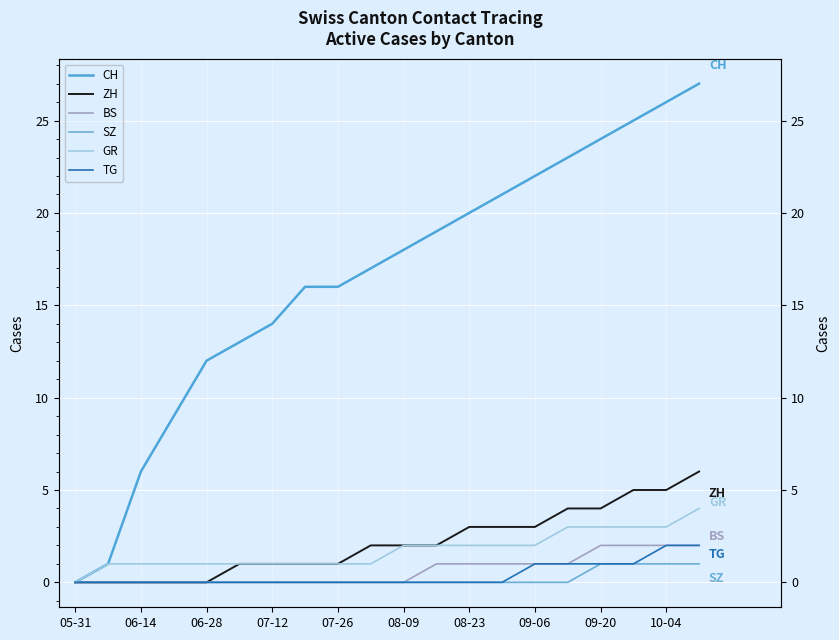

Count the BS values in the range 0 to 1.

16